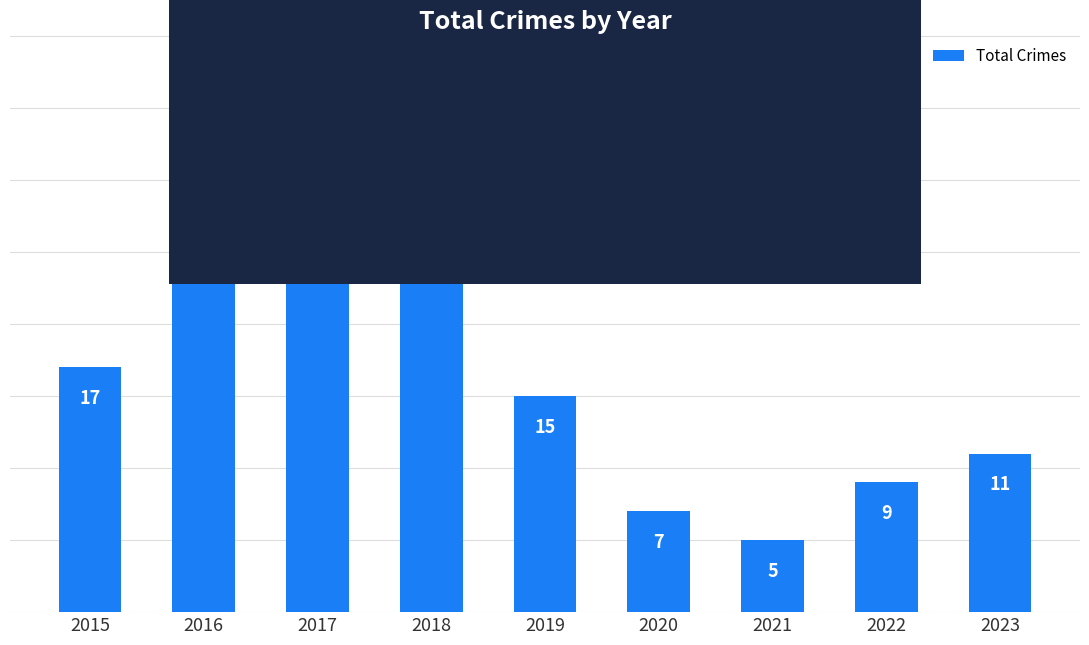

Is it true that the value at 2015 is 11?

False